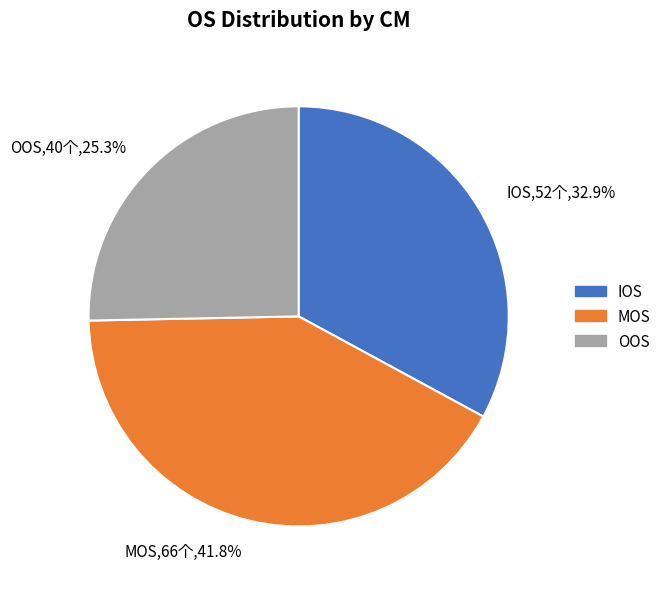

What is the smallest slice in the pie chart?

OOS